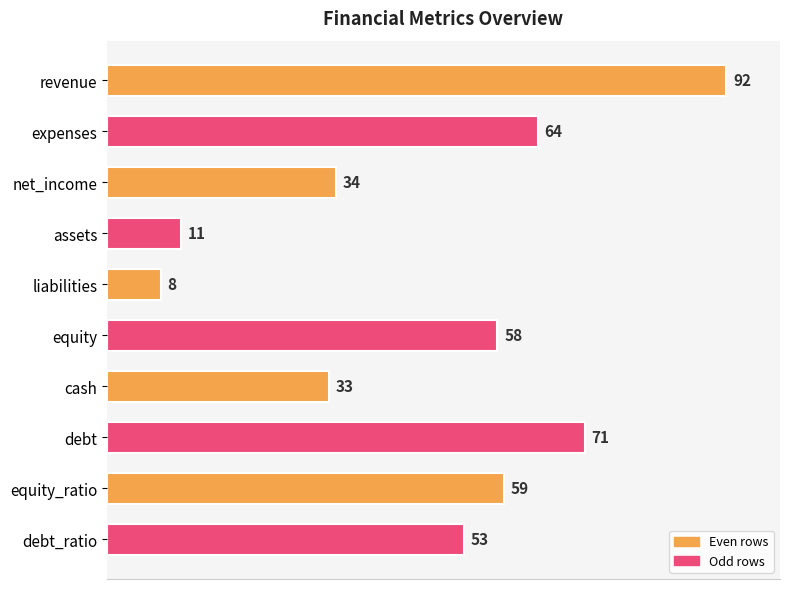

What is the change in value from assets to liabilities?

-3